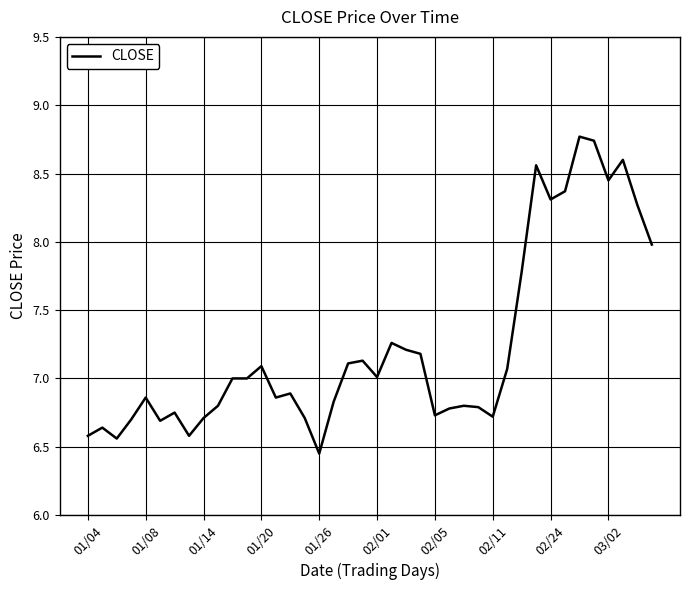

What is the greatest value displayed?

8.8